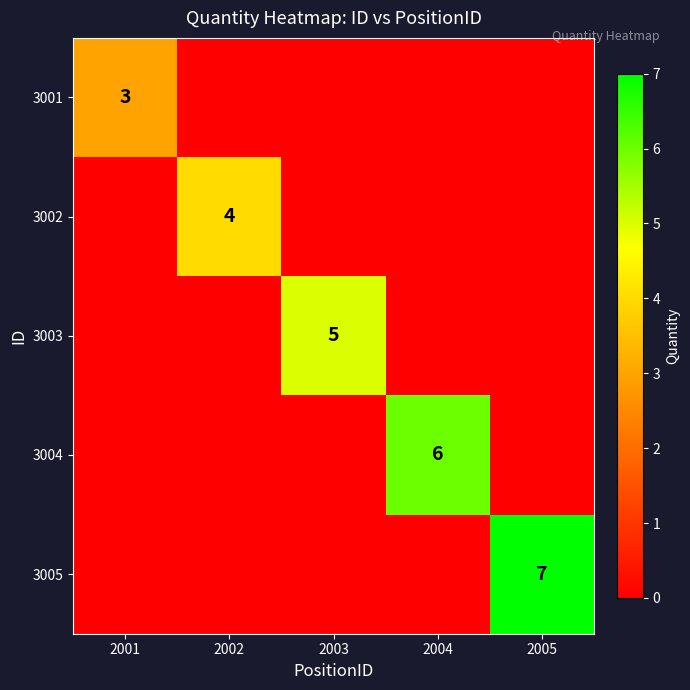

How many series are shown in this chart?

5